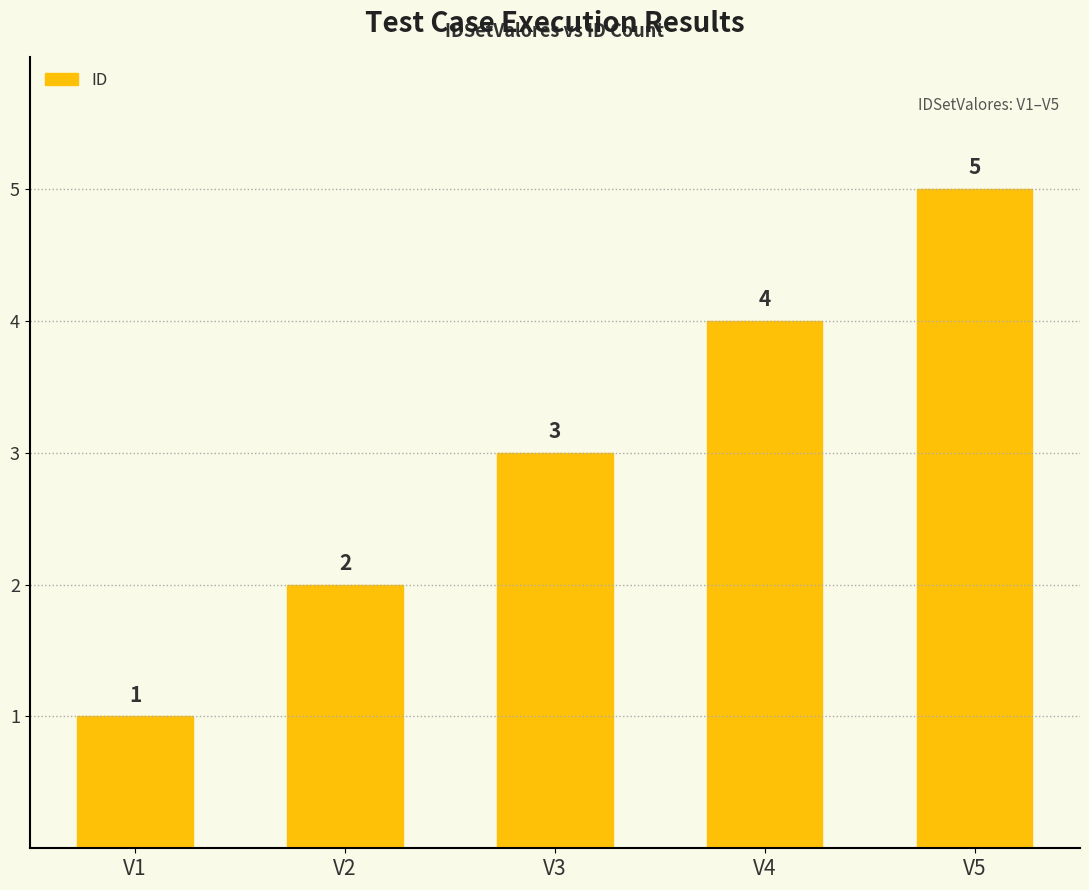

Approximately how many times larger is the value at V5 compared to V3?

1.7